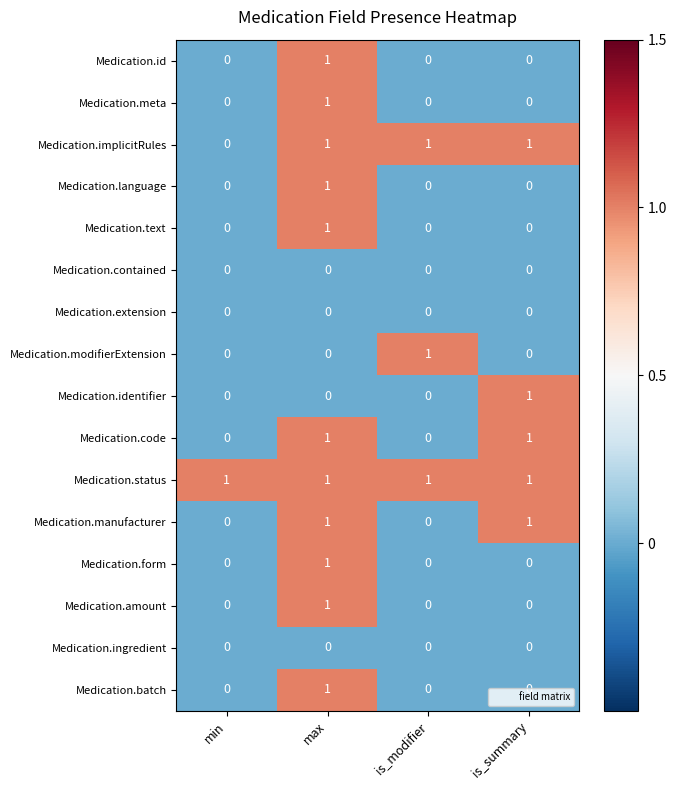

Which category has the highest value in the Medication.text series?

max